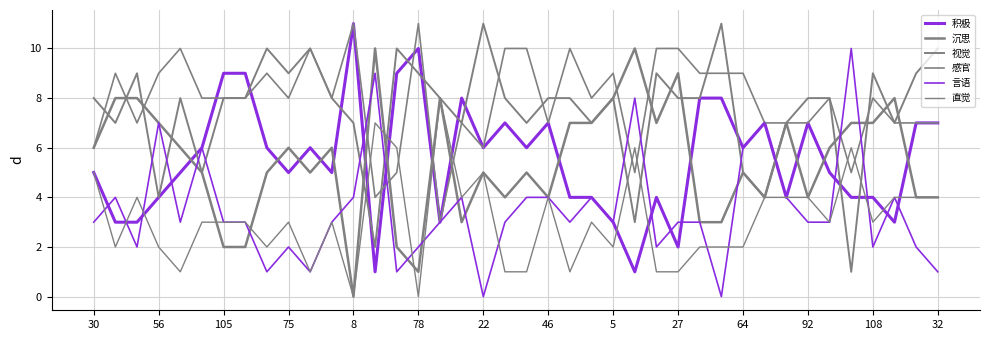

How many lines are shown in the chart?

6